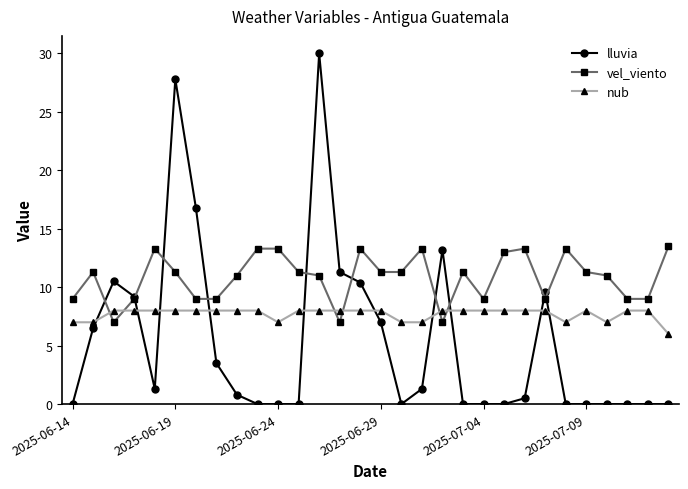

What is the value of the vel_viento point at the 9th from the left?

11.0